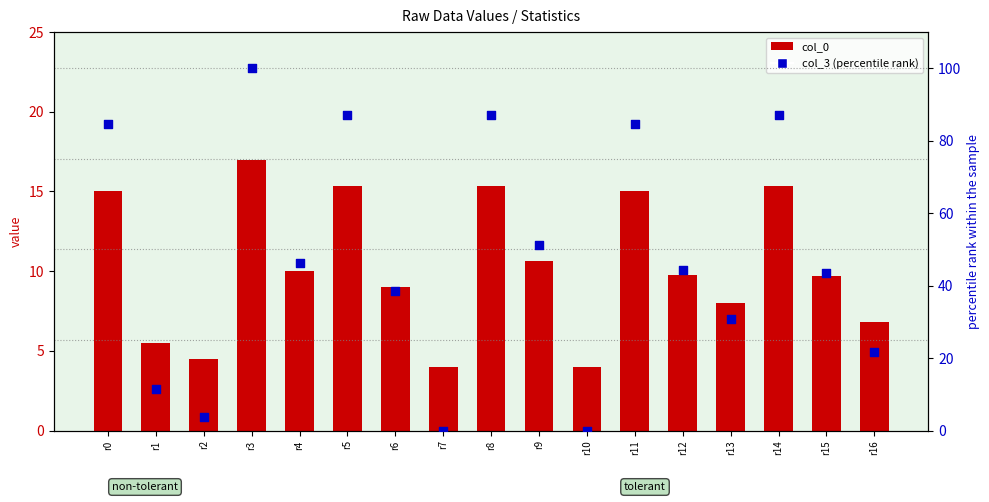

What are all the series names shown in the legend?

col_0, col_3 (percentile rank)